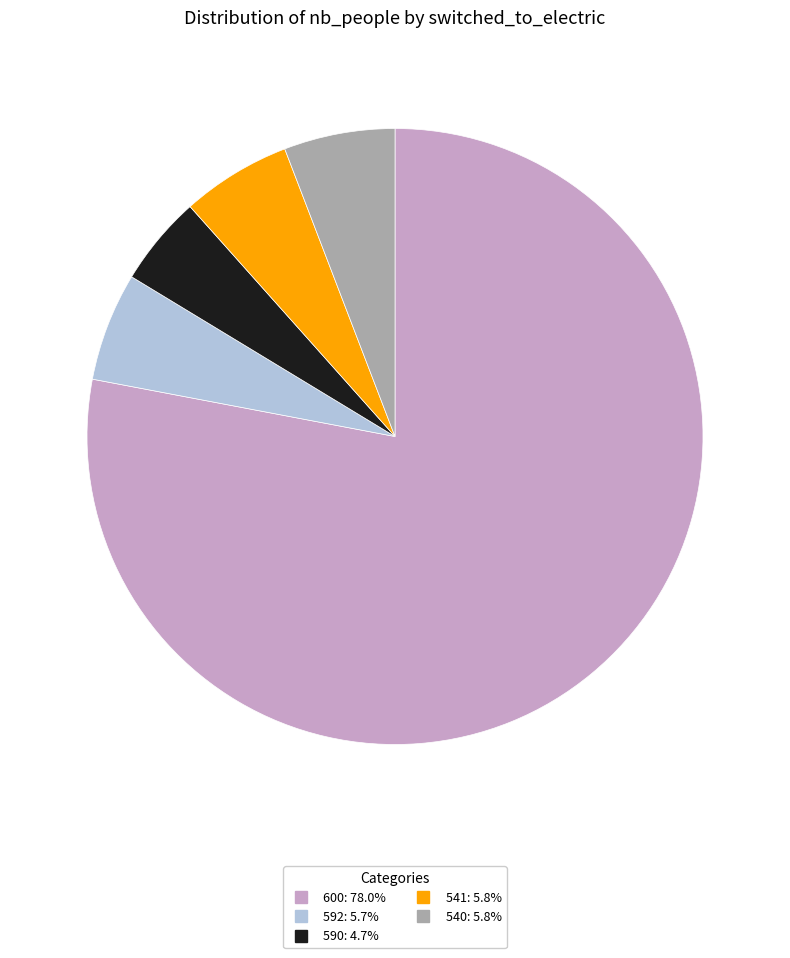

Is there any slice that represents more than half of the pie?

Yes